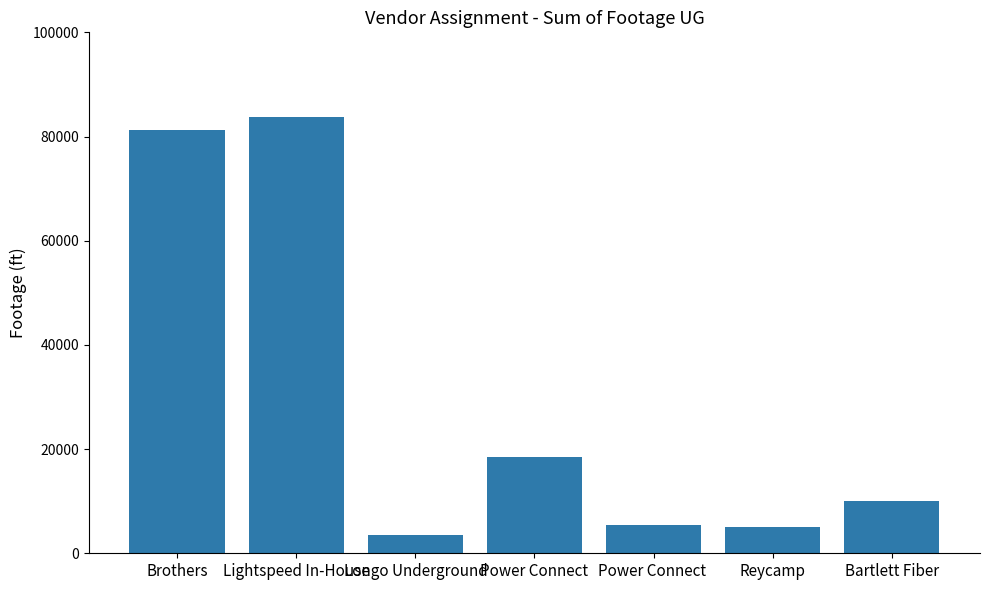

At which label does the data first exceed 9984?

Brothers